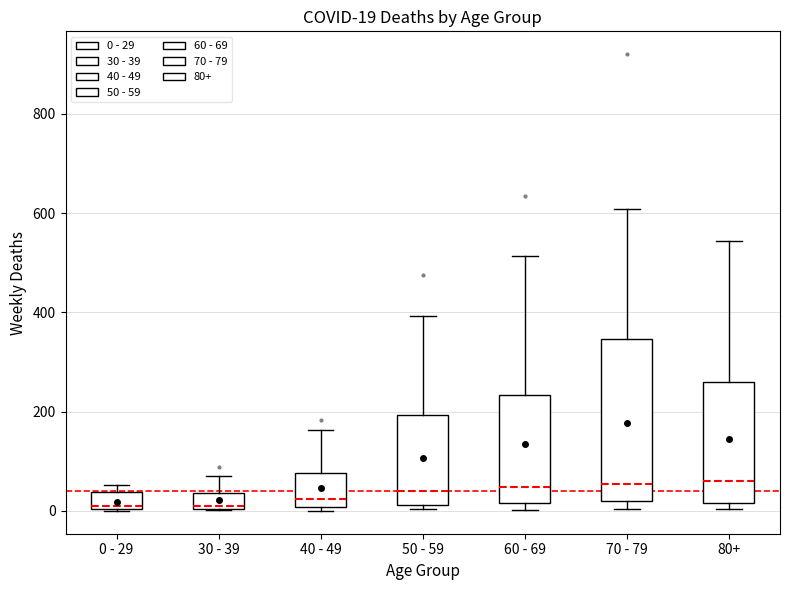

Comparing the boxes themselves (not the whiskers), which one is the tallest?

70 - 79